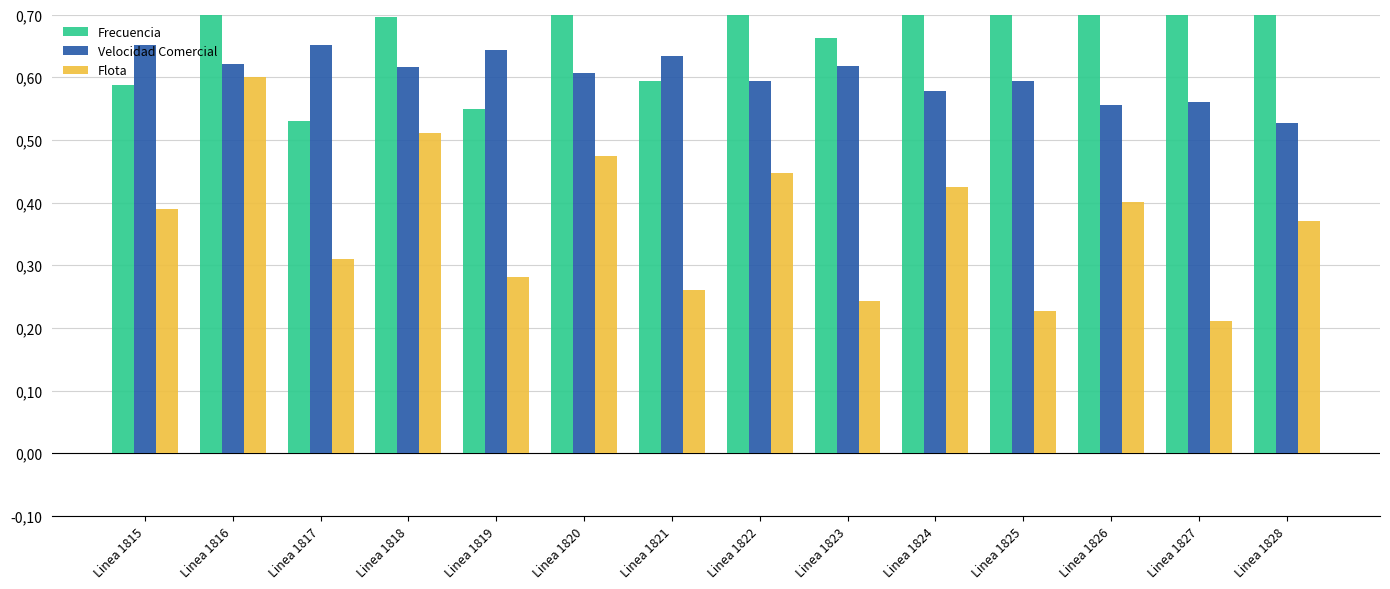

List the series in order of their overall mean, highest first.

Frecuencia, Velocidad Comercial, Flota